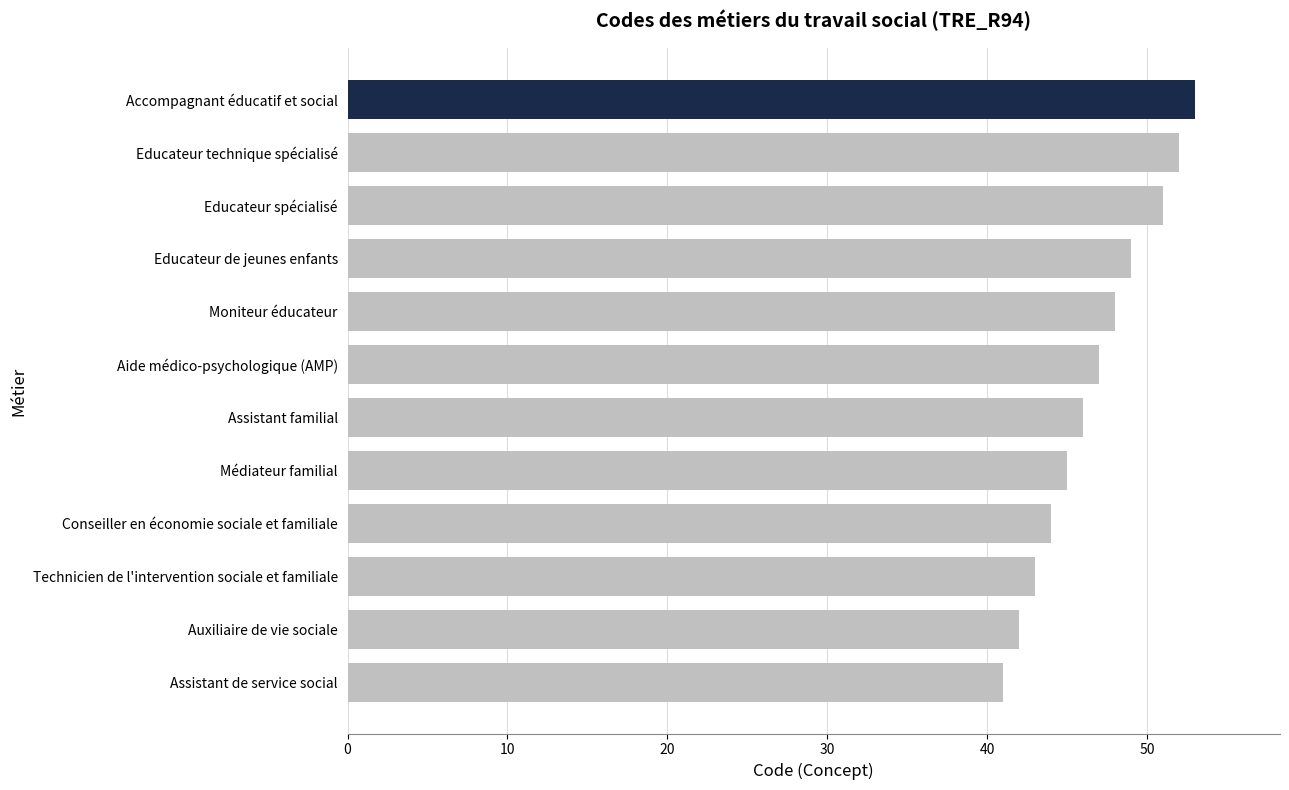

What is the change in value from Educateur spécialisé to Médiateur familial?

-6